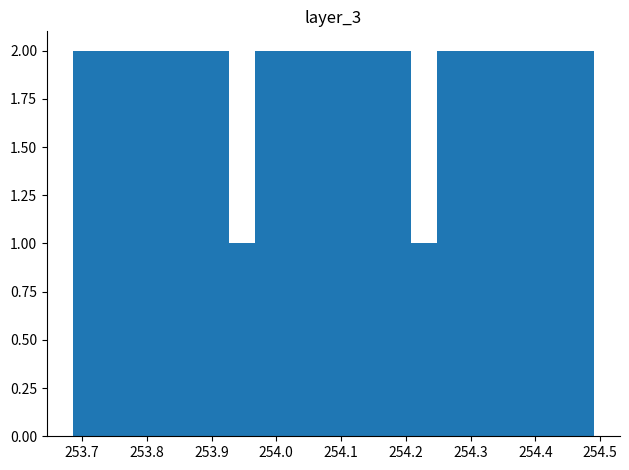

What is the height of the bar covering 254.21 to 254.25 on the x-axis? Neither the bar edges nor the heights are printed on the chart, so give them approximately, as read against the axes.

1